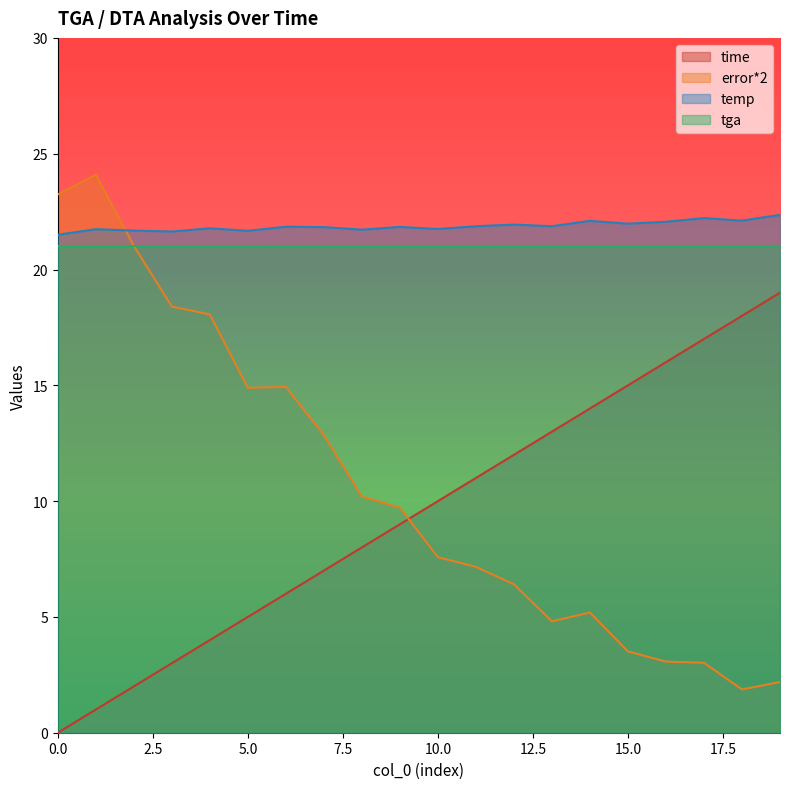

What is the difference between the temp values at 12 and 11?

0.1